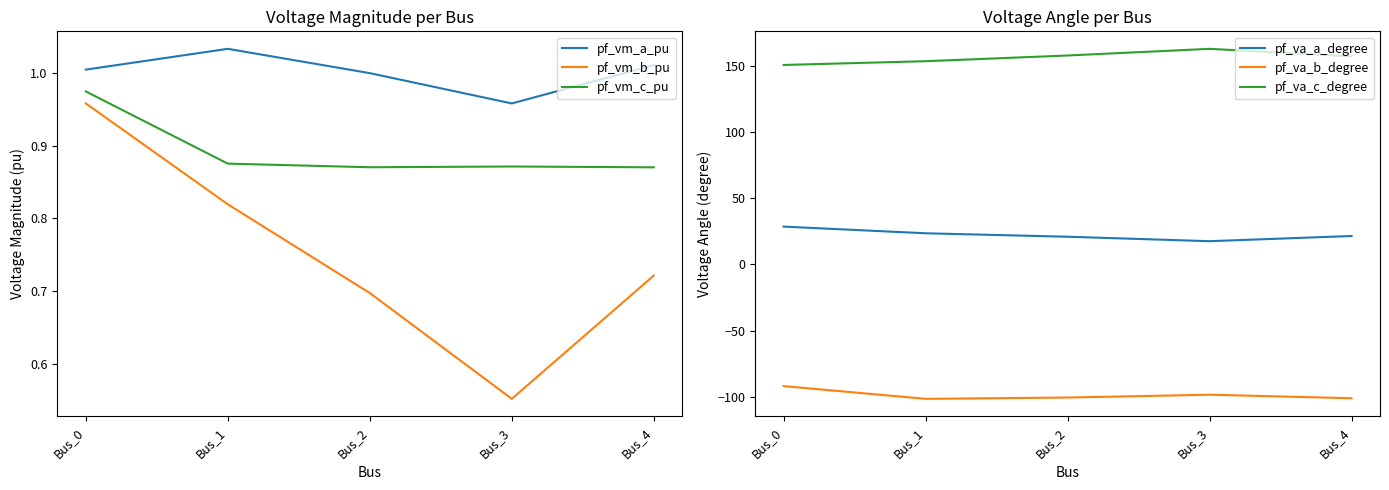

What is the difference between the highest and lowest values at Bus_1?

255.1